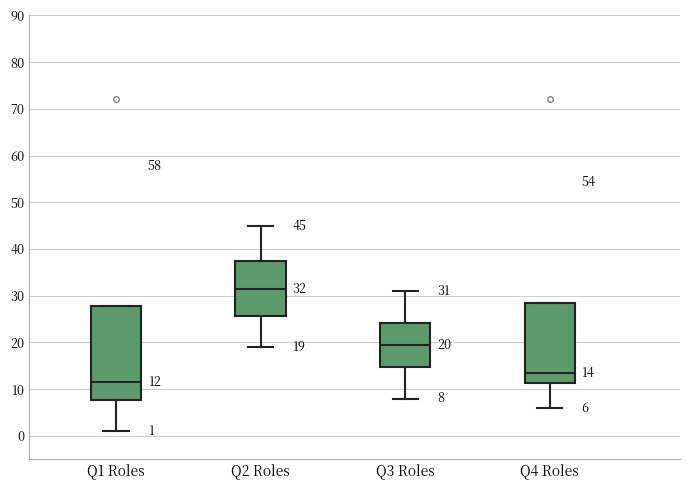

Which box's median line is the lowest?

Q1 Roles